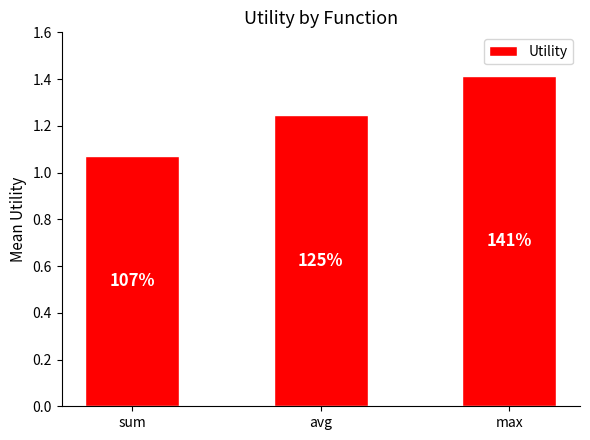

Rank the categories by value from highest to lowest.

max, avg, sum